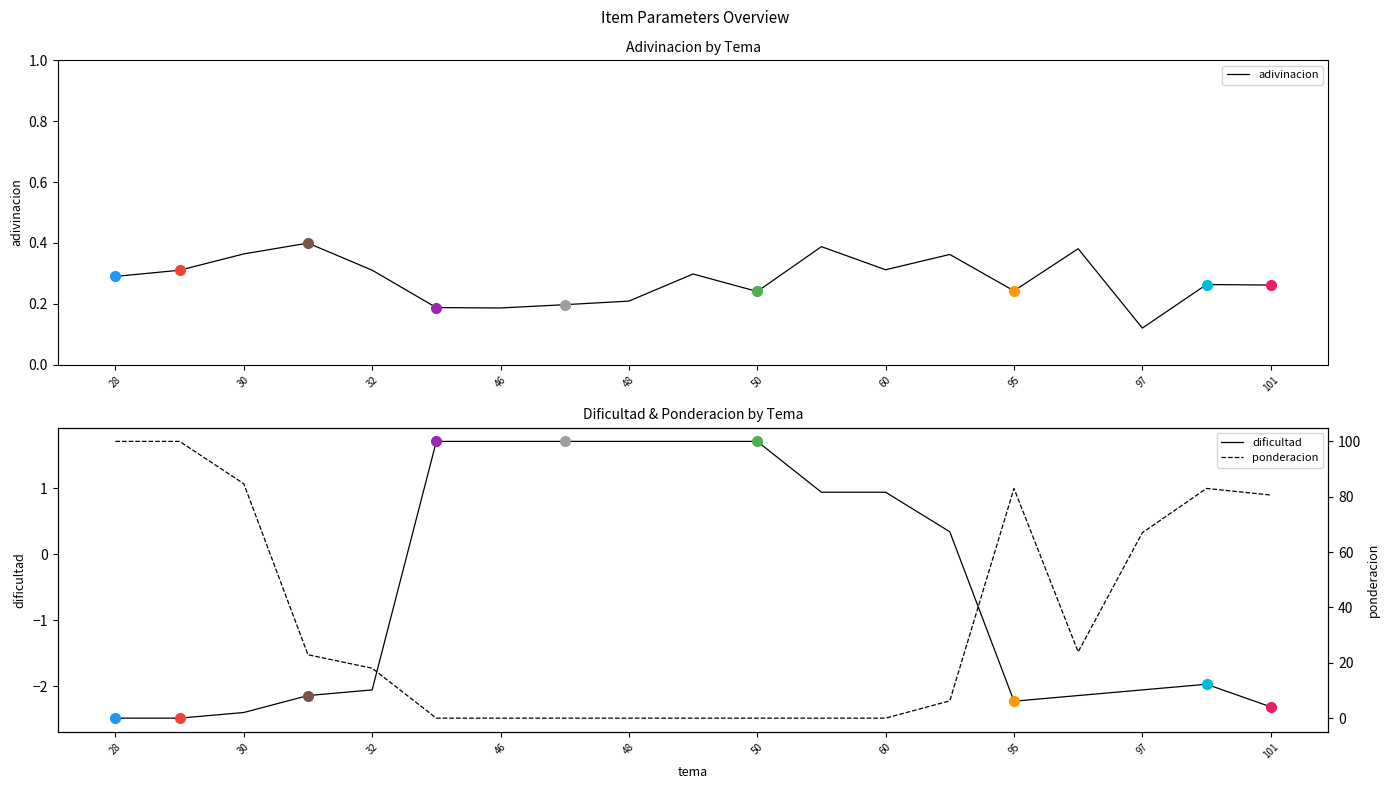

How many intersections are there between adivinacion and ponderacion?

2